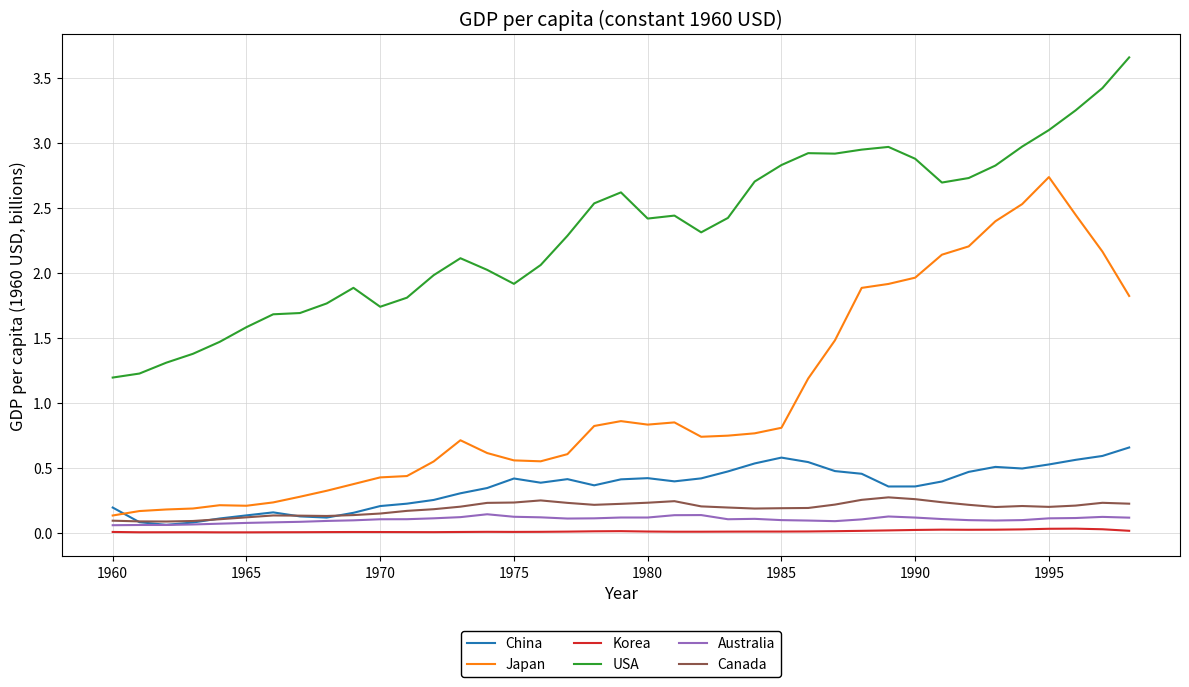

What is the difference between the maximum and second lowest values in the Japan series?

2.6